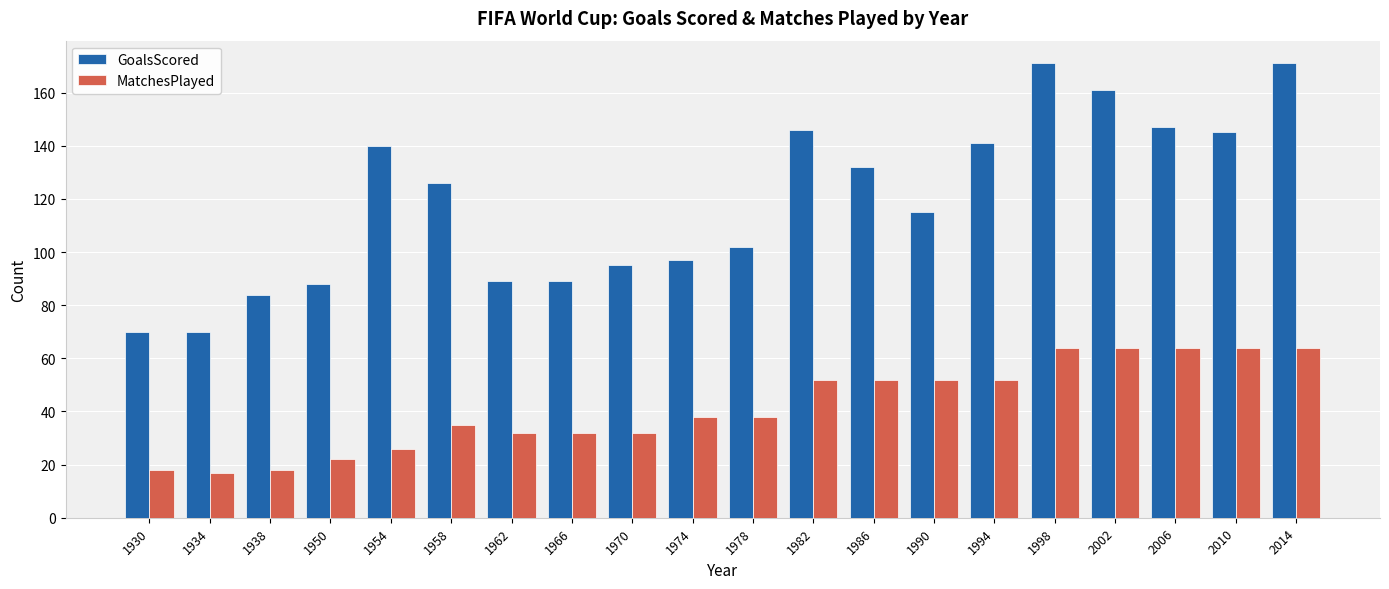

At how many categories does at least one series exceed 30?

20